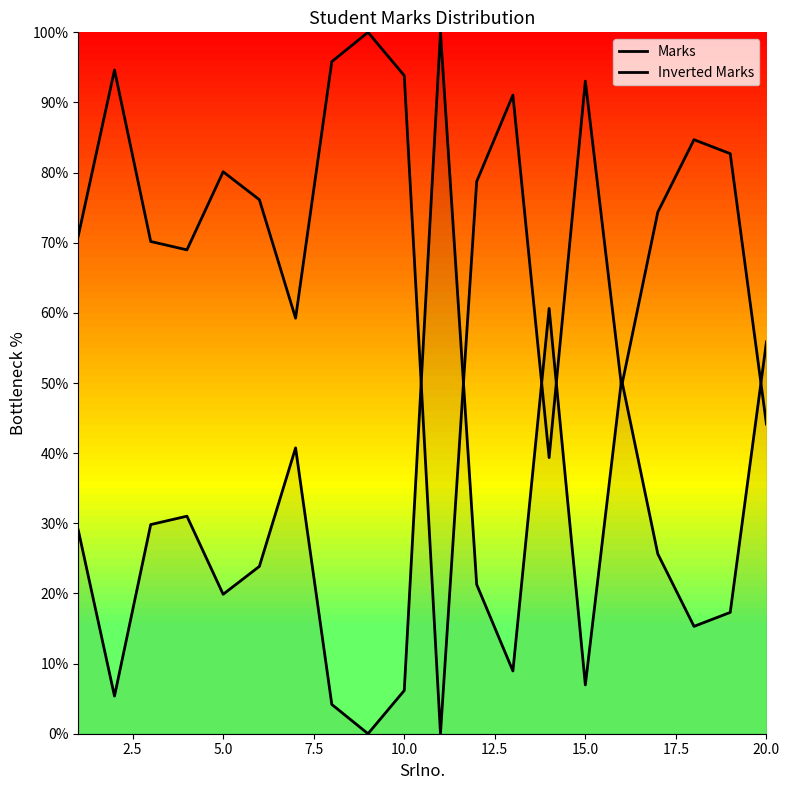

What is the sum of all Inverted Marks values?

1447.5